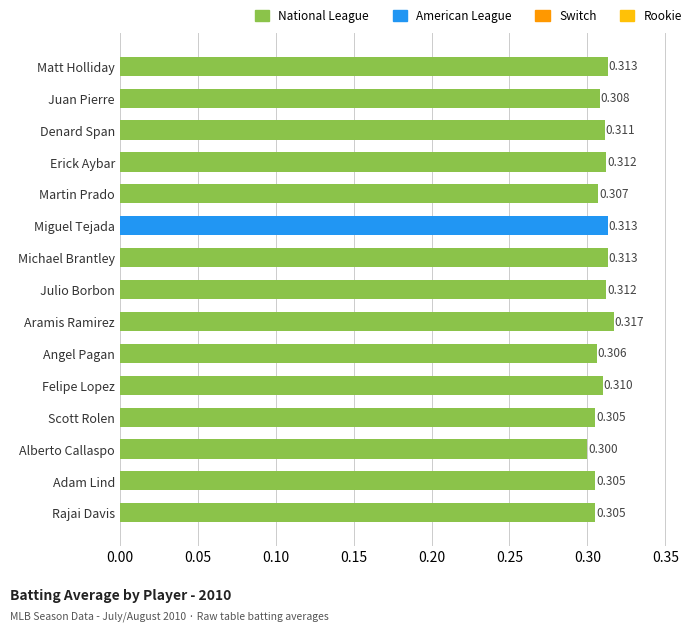

Where is the data nearest to the value 0?

Alberto Callaspo